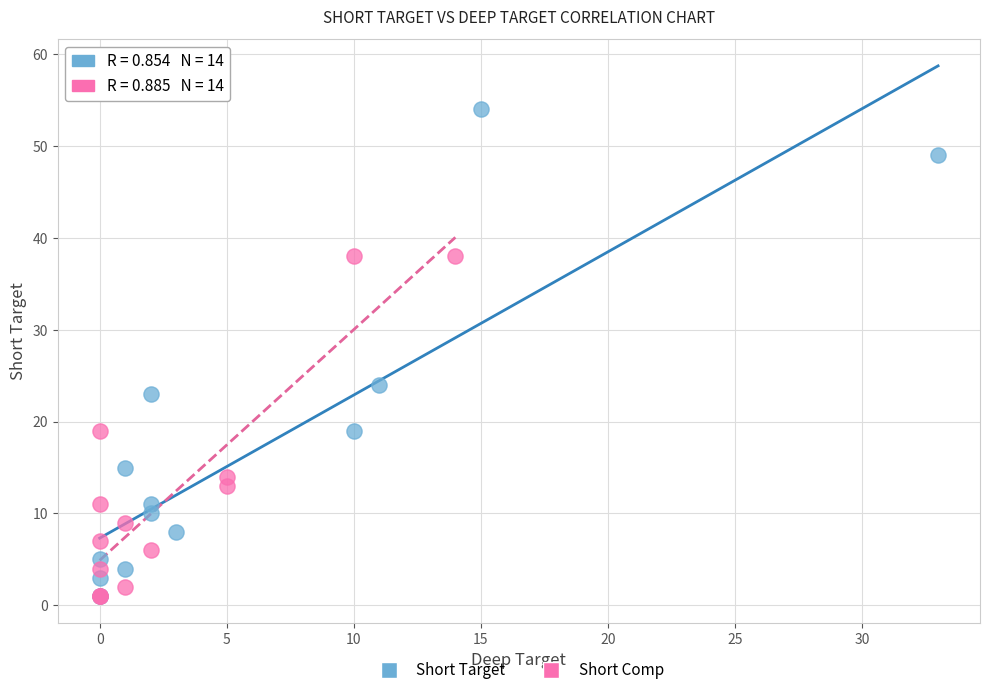

Which series has the largest Y range (max minus min)?

Short Target